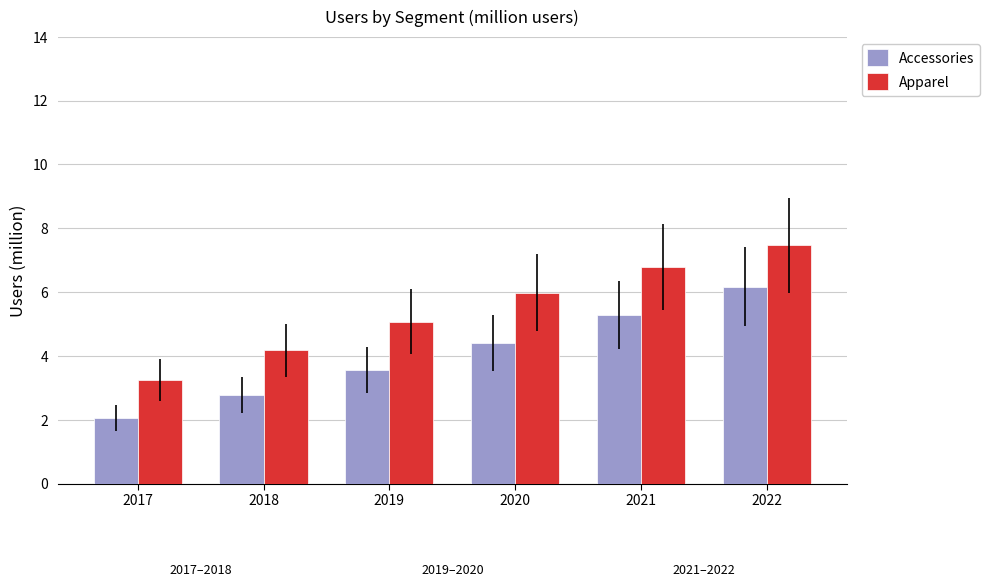

What is the sum of all Accessories values?

24.3